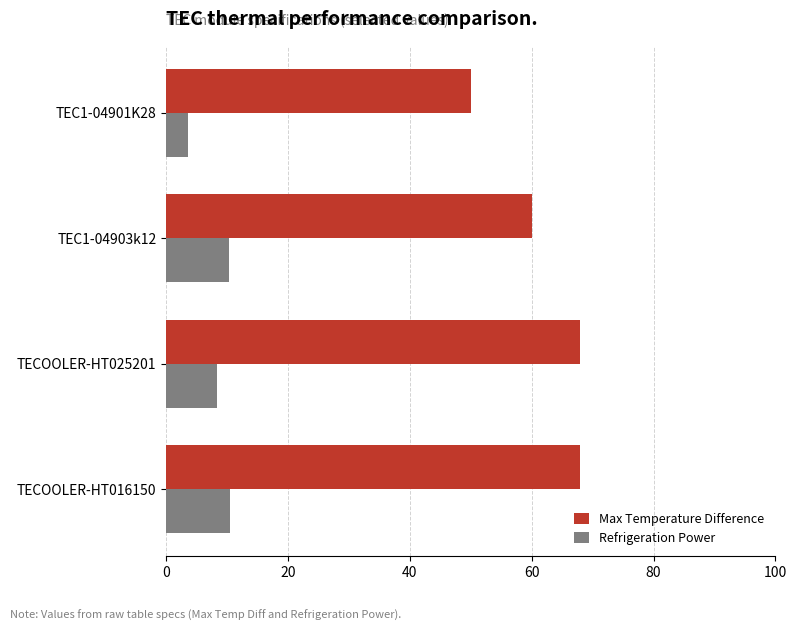

What is the greatest value displayed?

68.0